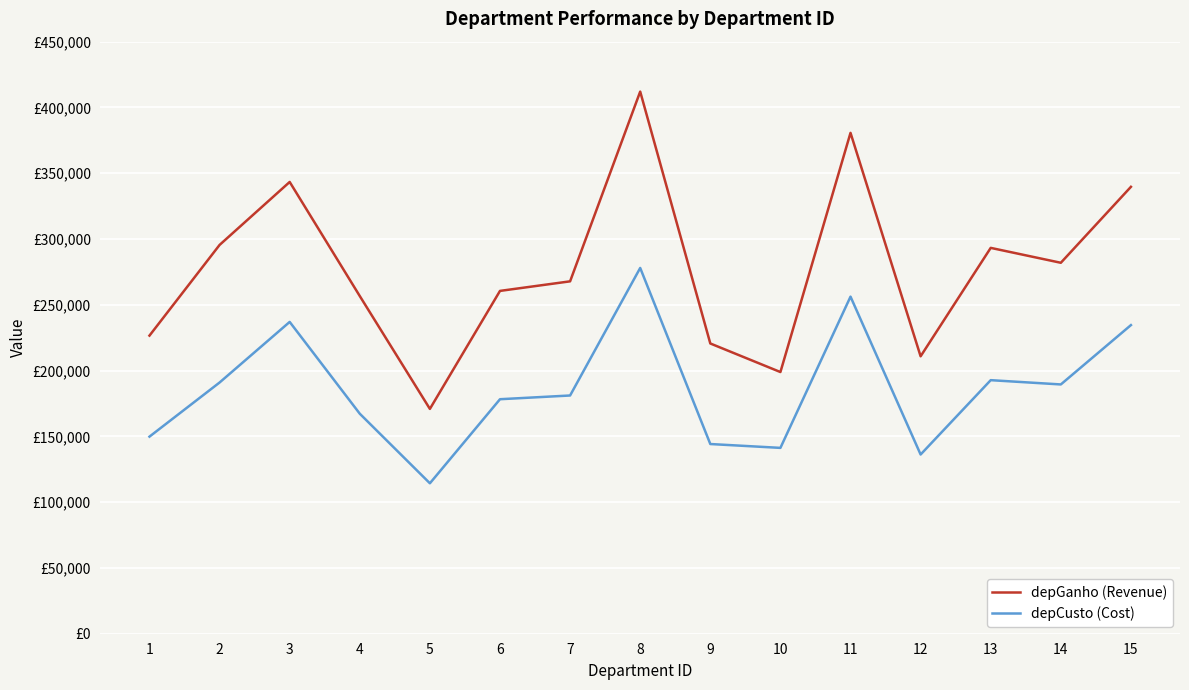

True or false: depGanho (Revenue) and depCusto (Cost) cross at least once.

False